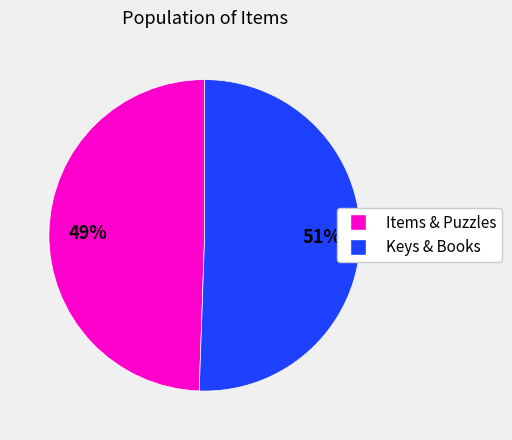

Is there a majority slice in this chart?

Yes